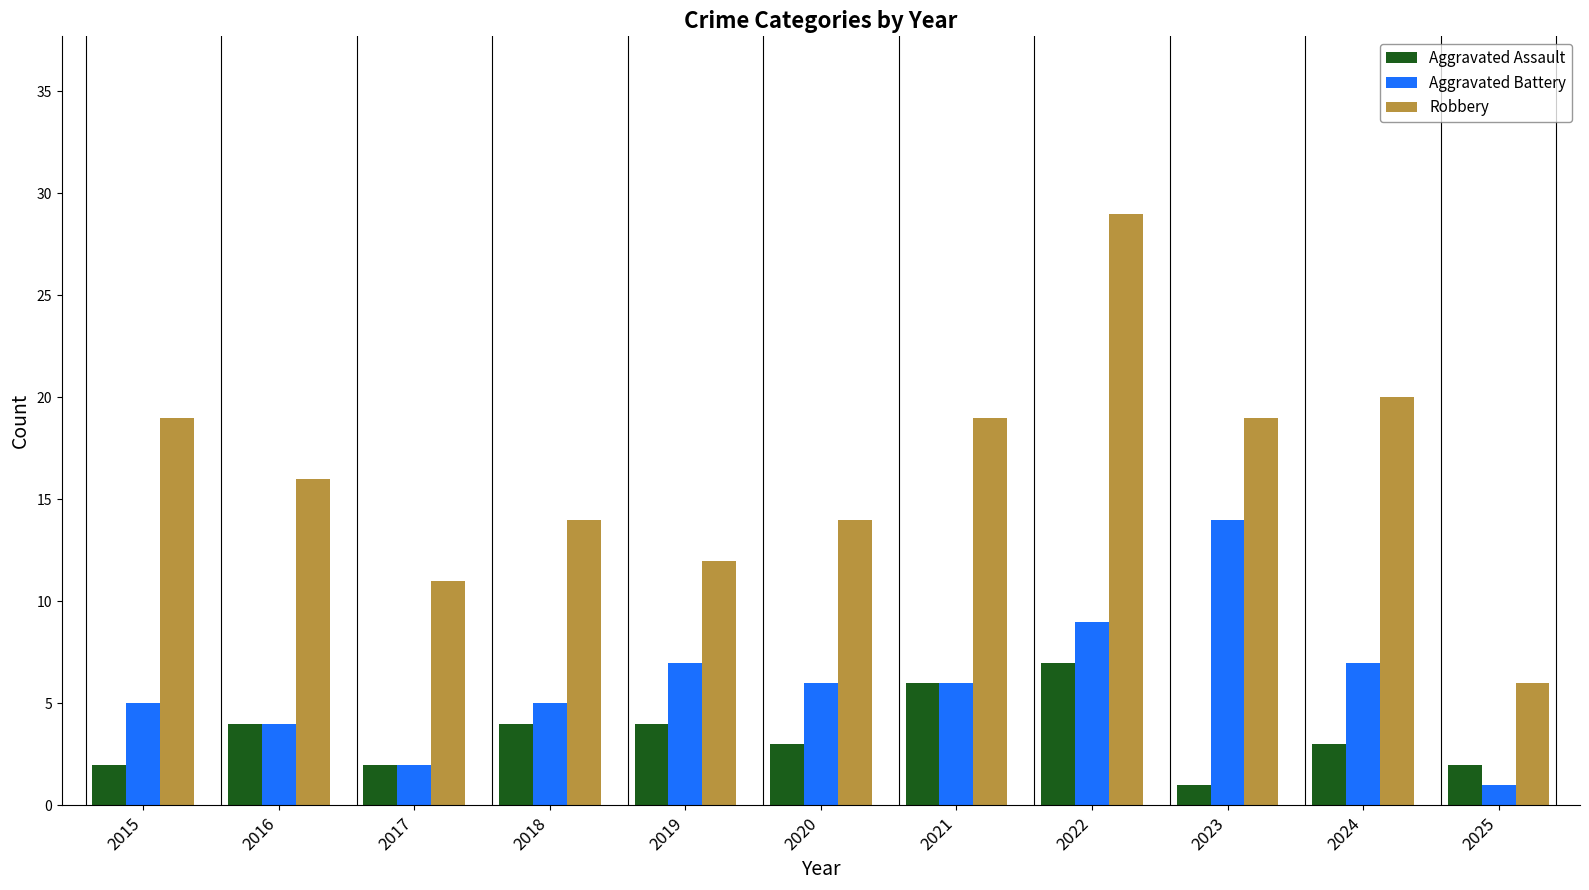

Read the Aggravated Assault value at 2021.

6